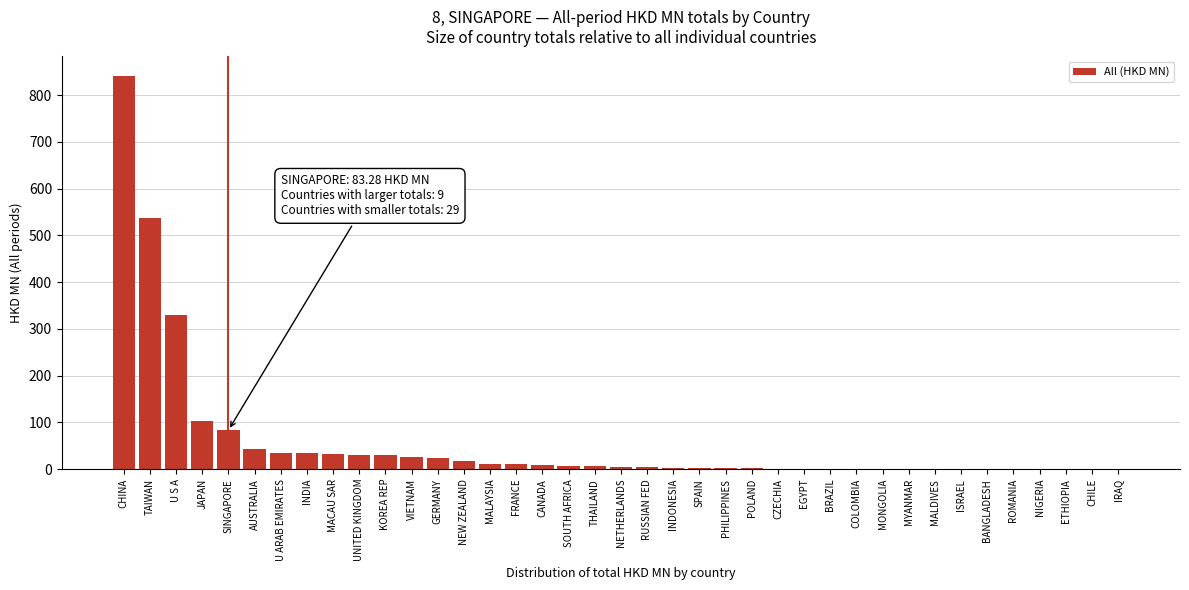

Which has a higher value, COLOMBIA or SINGAPORE?

SINGAPORE